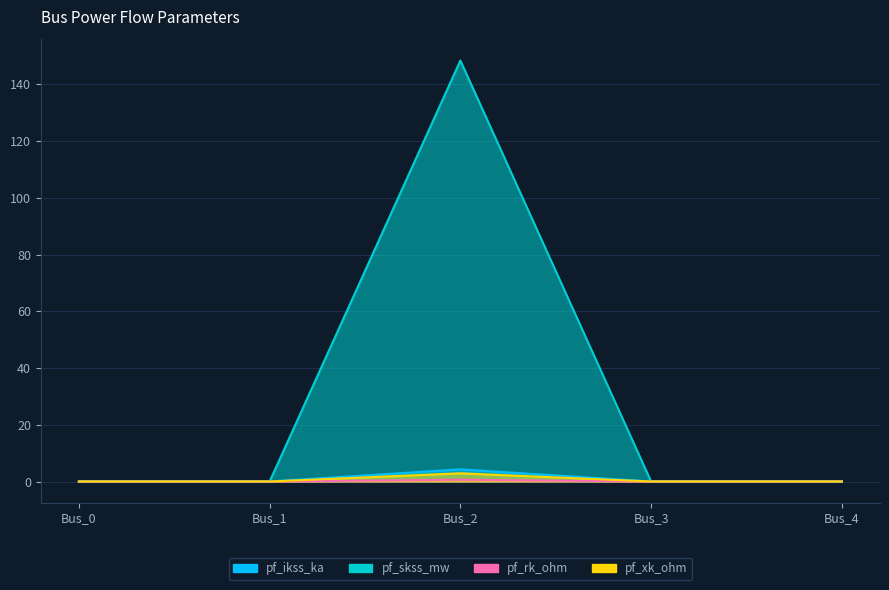

What is the difference between the pf_skss_mw values at Bus_2 and Bus_0?

148.4